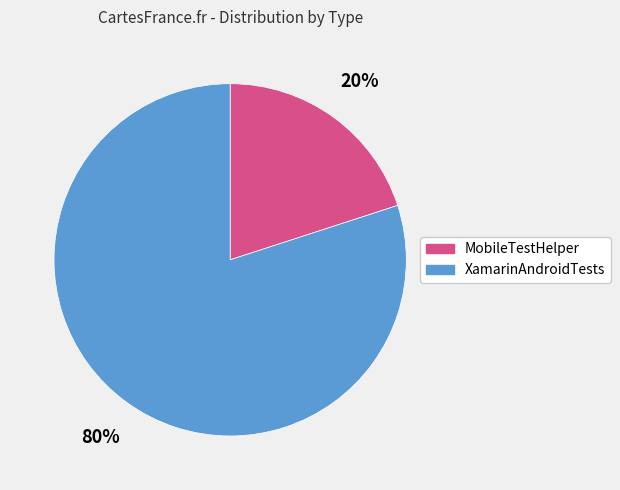

Count the number of slices in the pie.

2